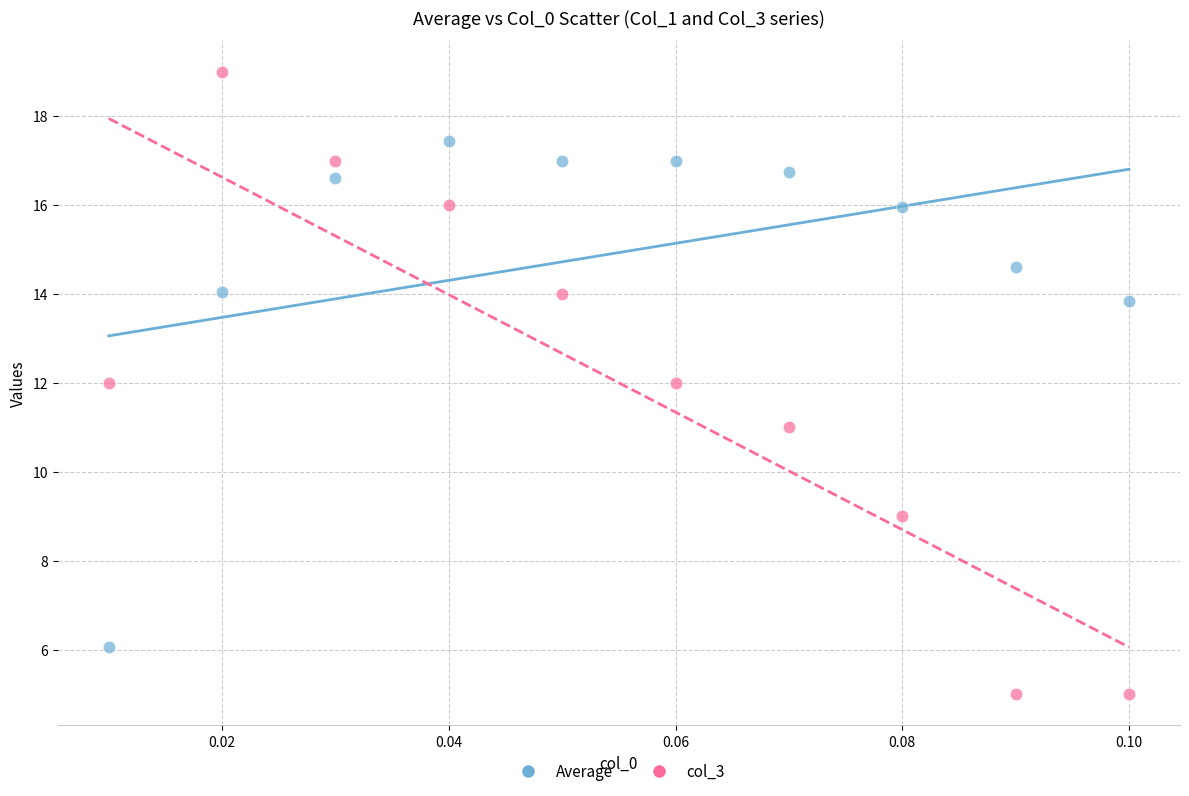

Which series contains the lowest Y value?

col_3